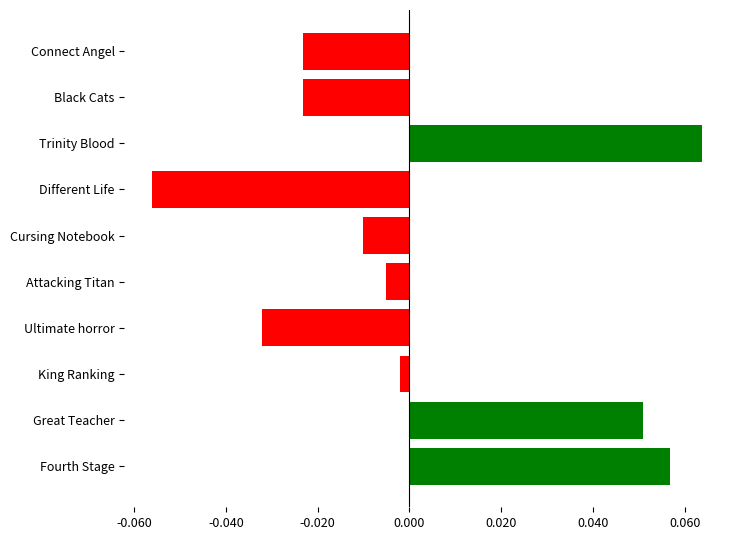

Does the chart contain any negative values?

Yes